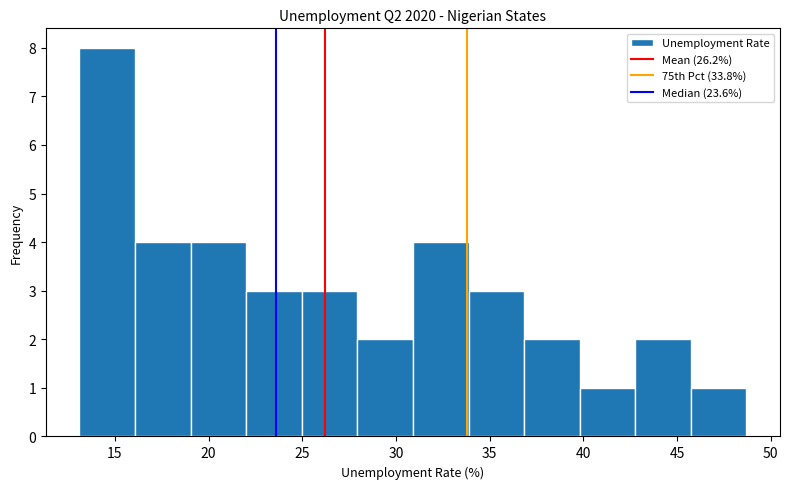

What is the height of the bar covering 31.0 to 34.0 on the x-axis? Neither the bar edges nor the heights are printed on the chart, so give them approximately, as read against the axes.

4